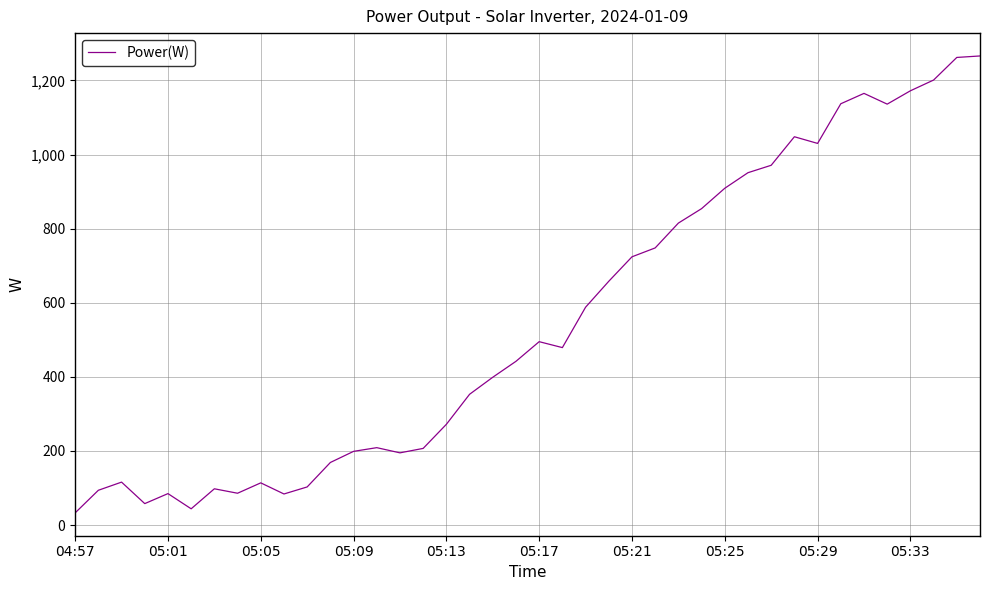

What is the smallest value displayed?

33